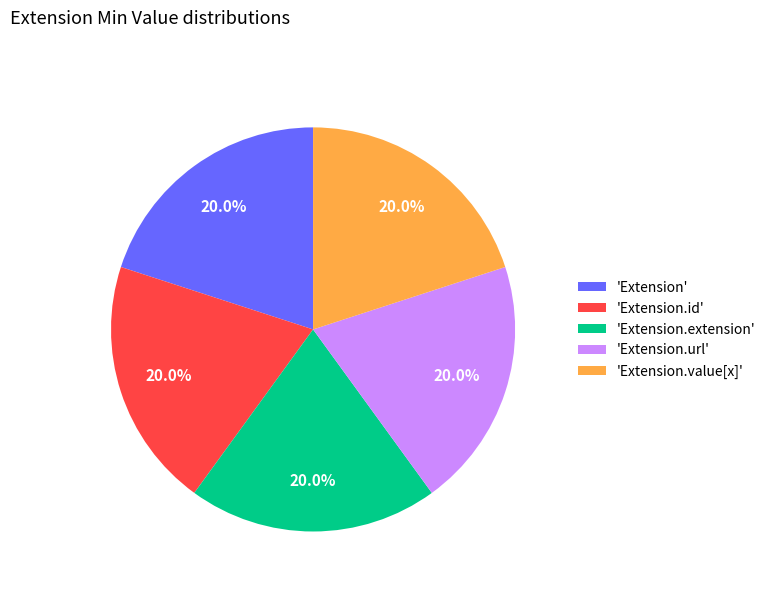

Combined, do 'Extension' and 'Extension.value[x]' account for over 50%?

No